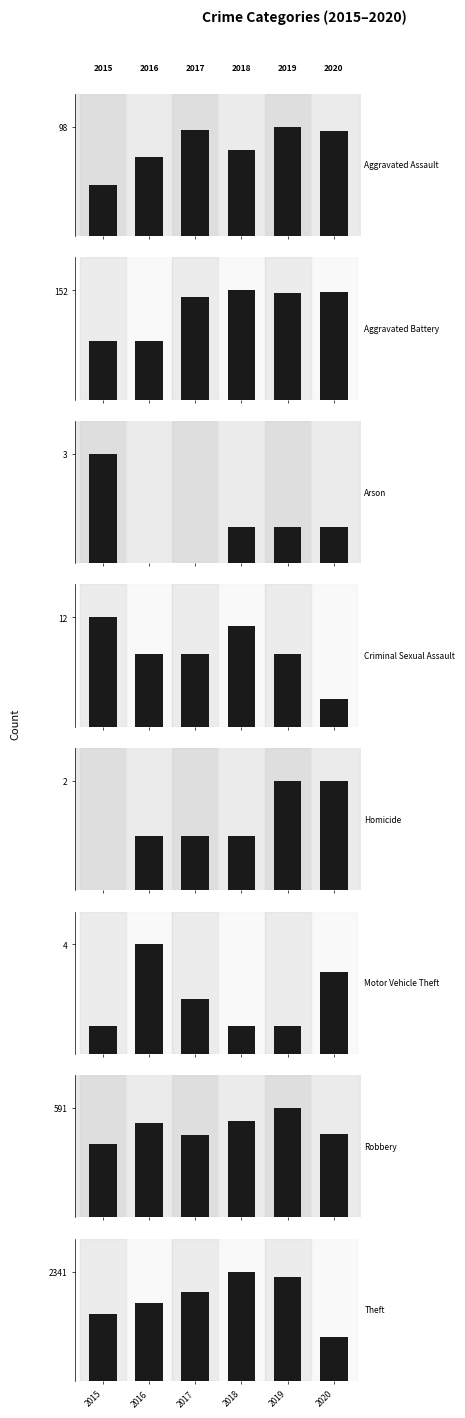

Between Arson and Motor Vehicle Theft, which series saw the biggest shift?

2016